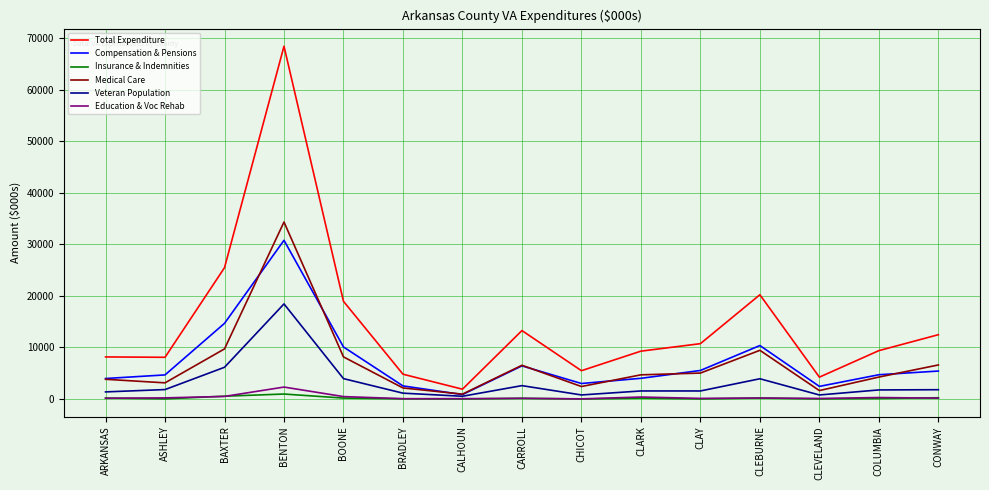

In Education & Voc Rehab, how many points are higher than both neighbors (excluding endpoints)?

5